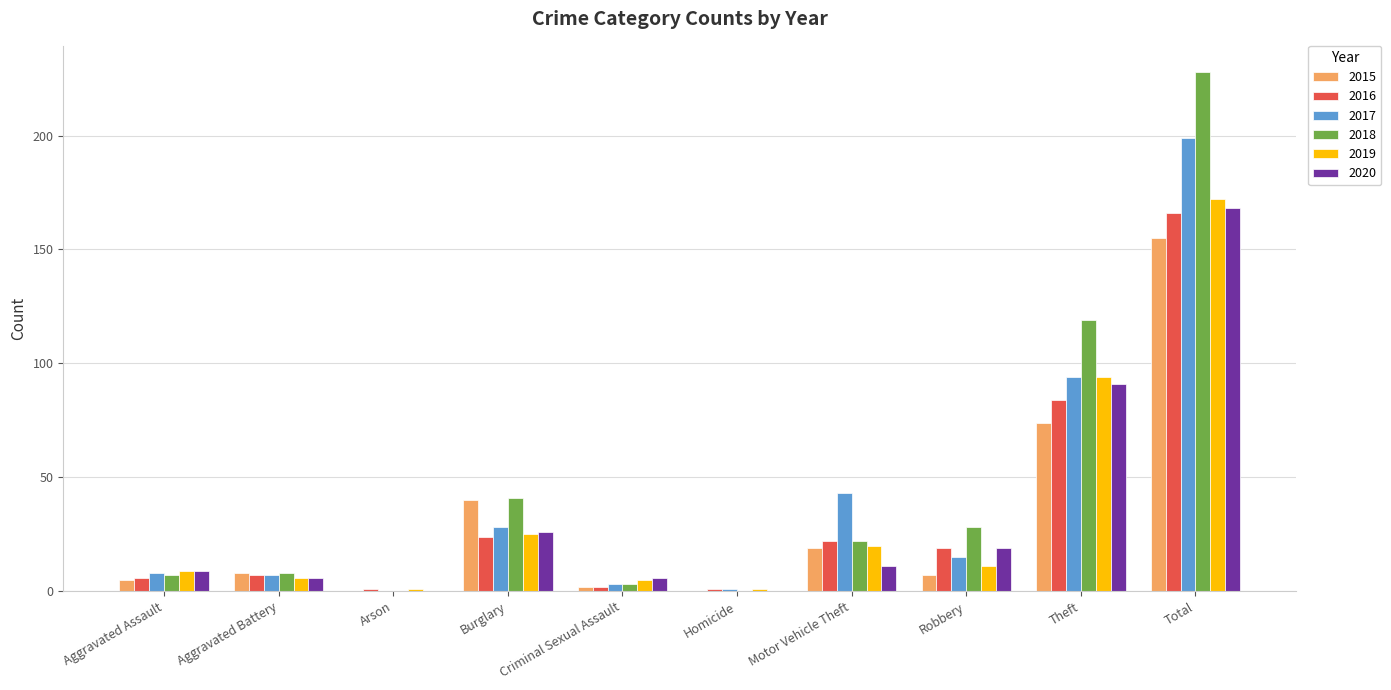

Read the 2018 value at Aggravated Assault.

7